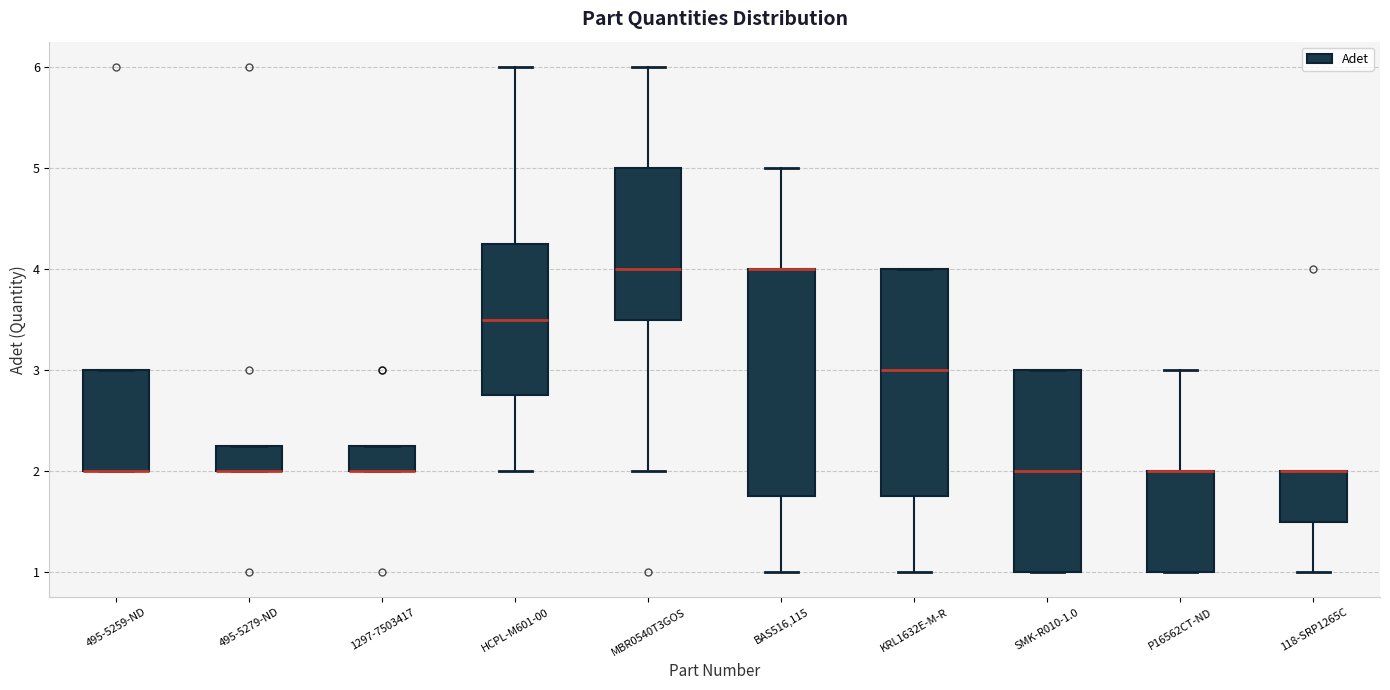

Reading left to right, read every box against the y-axis: the position of its median line, the range the box covers, and the ends of its whiskers. The values are not printed on the chart, so give them approximately, as read against the axis.

495-5259-ND: median 2.0 (drawn on the box's lower edge), box 2.0 to 3.0, whiskers 2.0 to 3.0
495-5279-ND: median 2.0 (drawn on the box's lower edge), box 2.0 to 2.3, whiskers 2.0 to 2.3
1297-7503417: median 2.0 (drawn on the box's lower edge), box 2.0 to 2.3, whiskers 2.0 to 2.3
HCPL-M601-00: median 3.5, box 2.8 to 4.3, whiskers 2.0 to 6.0
MBR0540T3GOS: median 4.0, box 3.5 to 5.0, whiskers 2.0 to 6.0
BAS516,115: median 4.0 (drawn on the box's upper edge), box 1.8 to 4.0, whiskers 1.0 to 5.0
KRL1632E-M-R: median 3.0, box 1.8 to 4.0, whiskers 1.0 to 4.0
SMK-R010-1.0: median 2.0, box 1.0 to 3.0, whiskers 1.0 to 3.0
P16562CT-ND: median 2.0 (drawn on the box's upper edge), box 1.0 to 2.0, whiskers 1.0 to 3.0
118-SRP1265C: median 2.0 (drawn on the box's upper edge), box 1.5 to 2.0, whiskers 1.0 to 2.0